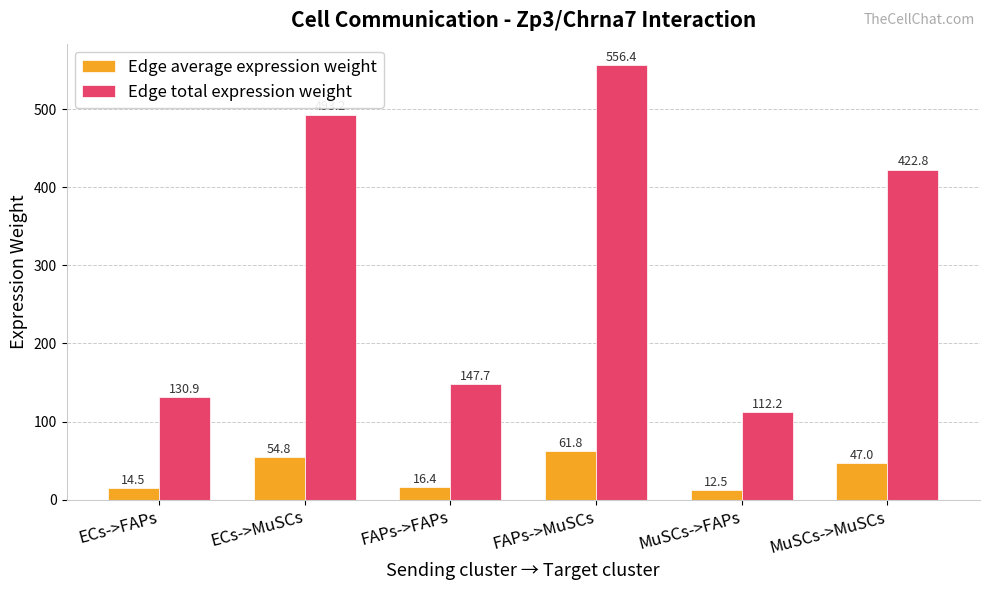

What is the spread (max minus min) of values at FAPs->MuSCs?

494.6